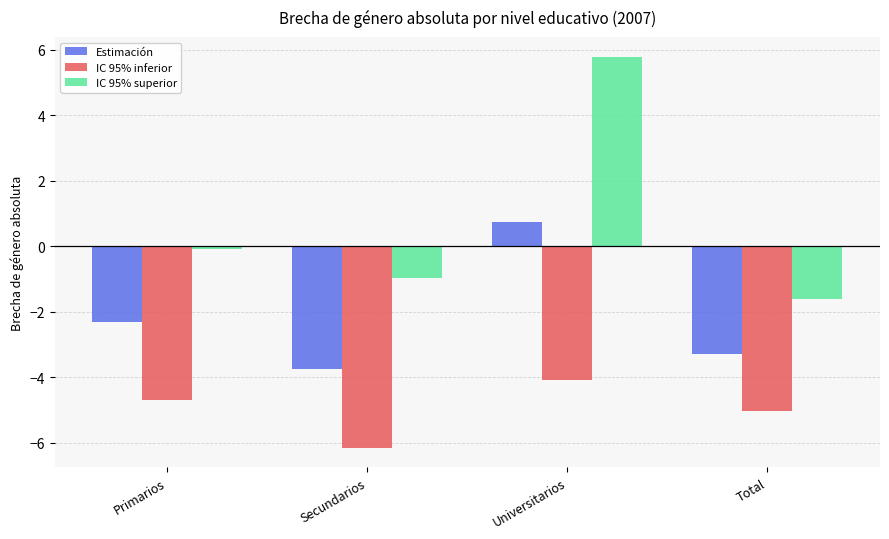

What is the total value across all series at Primarios?

-7.1